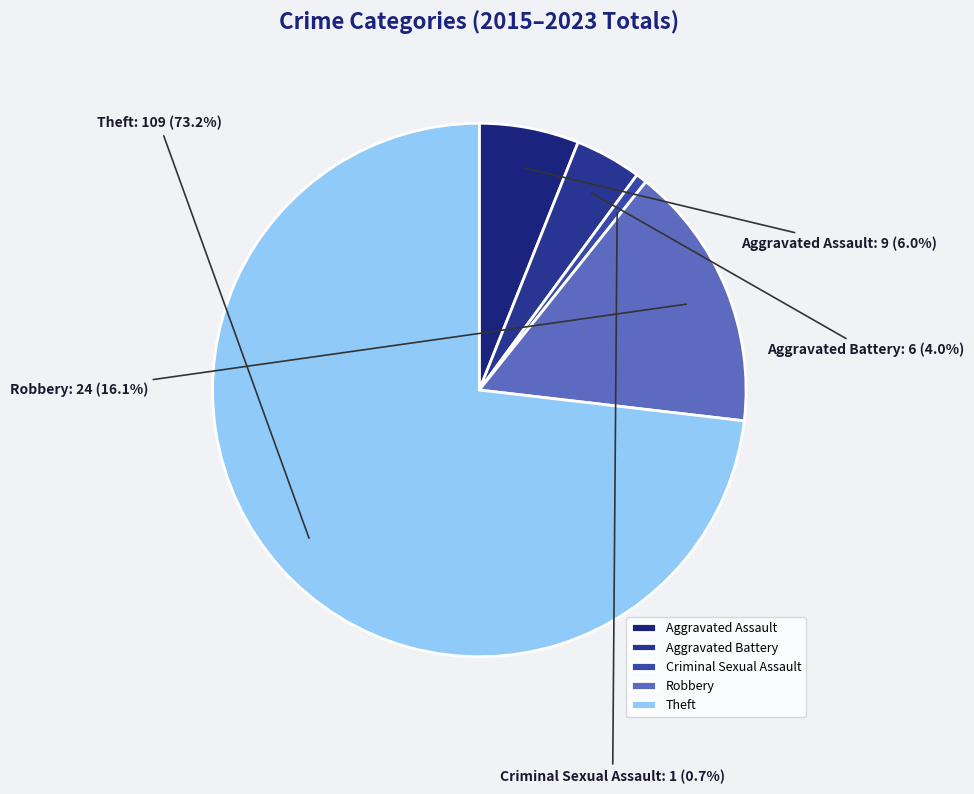

What is the ratio of the value at Theft to the value at Robbery?

4.5